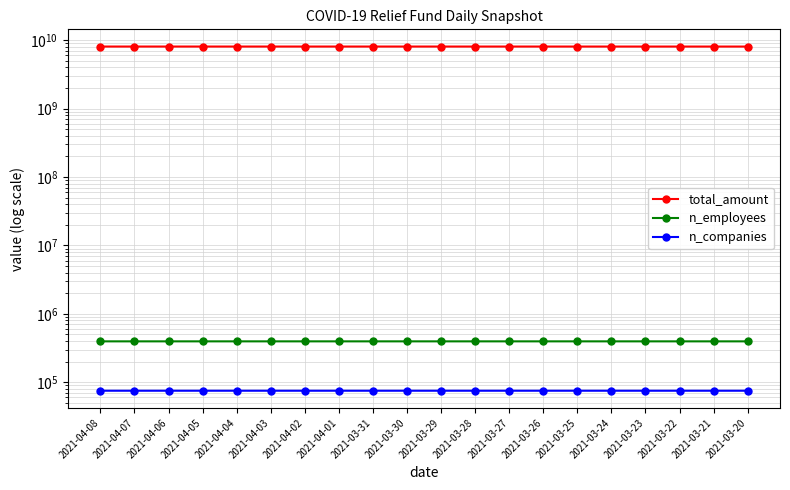

True or false: n_companies has more than 0 interior local peaks.

False